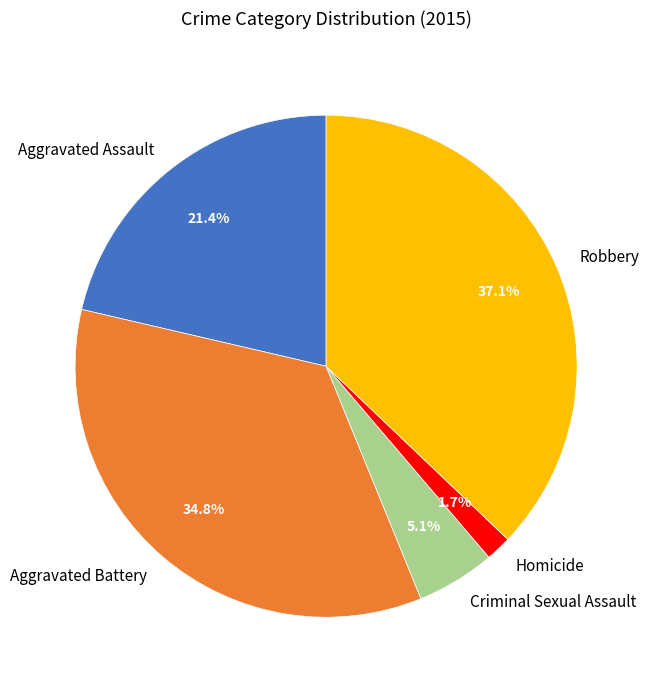

Which category has the biggest portion of the pie?

Robbery